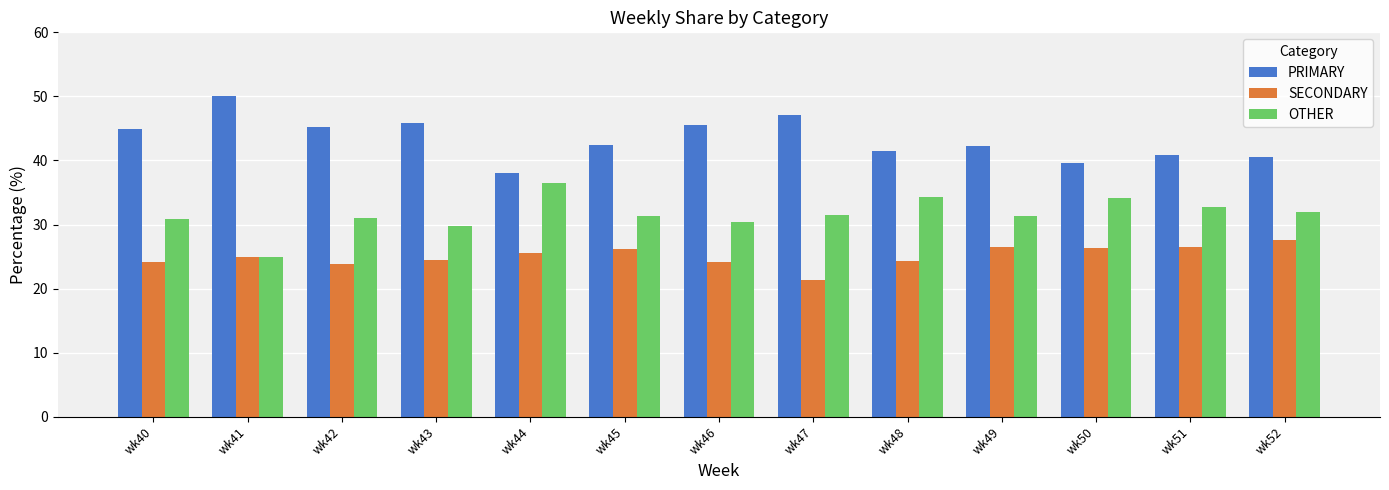

Does the chart contain any negative values?

No